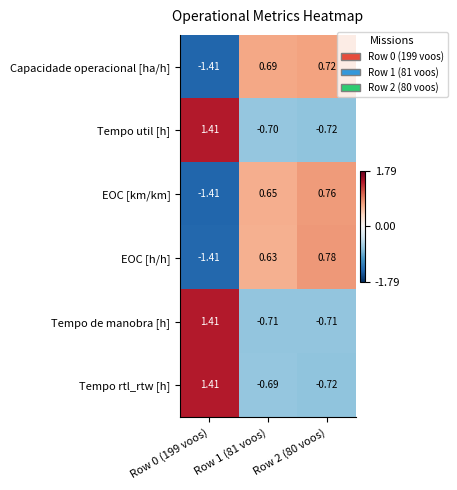

At which category does the chart reach its peak across all series?

Row 0 (199 voos)